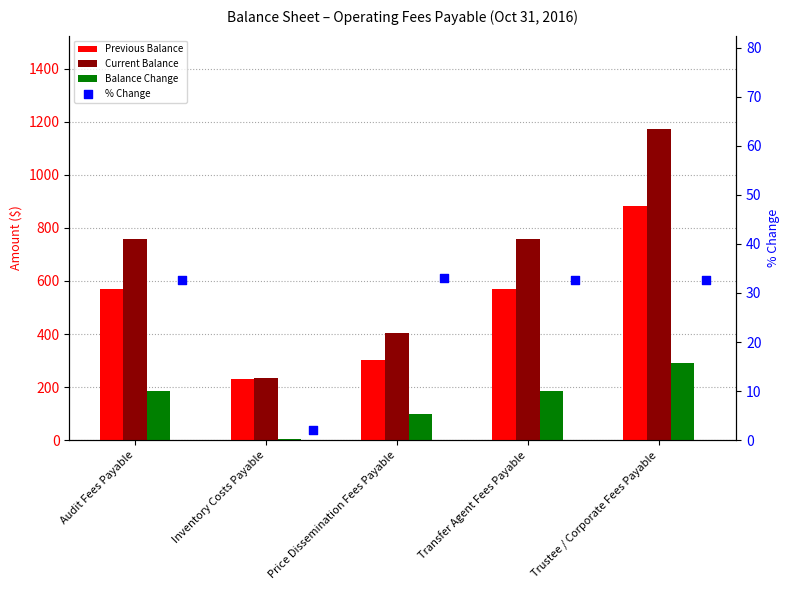

Is the value of Current Balance at Audit Fees Payable greater than the value of Balance Change at Transfer Agent Fees Payable?

Yes